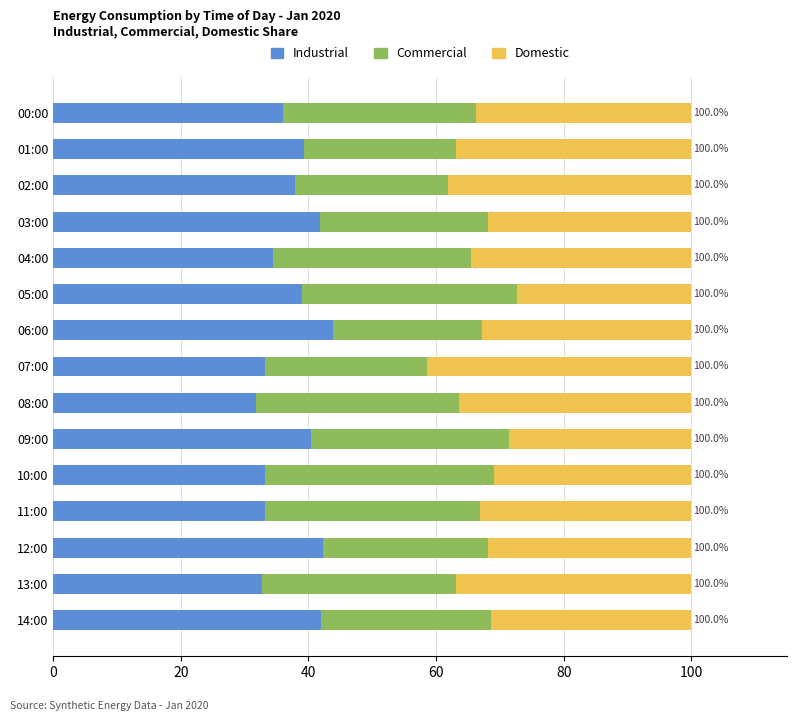

What is the total value across all series at 08:00?

100.0